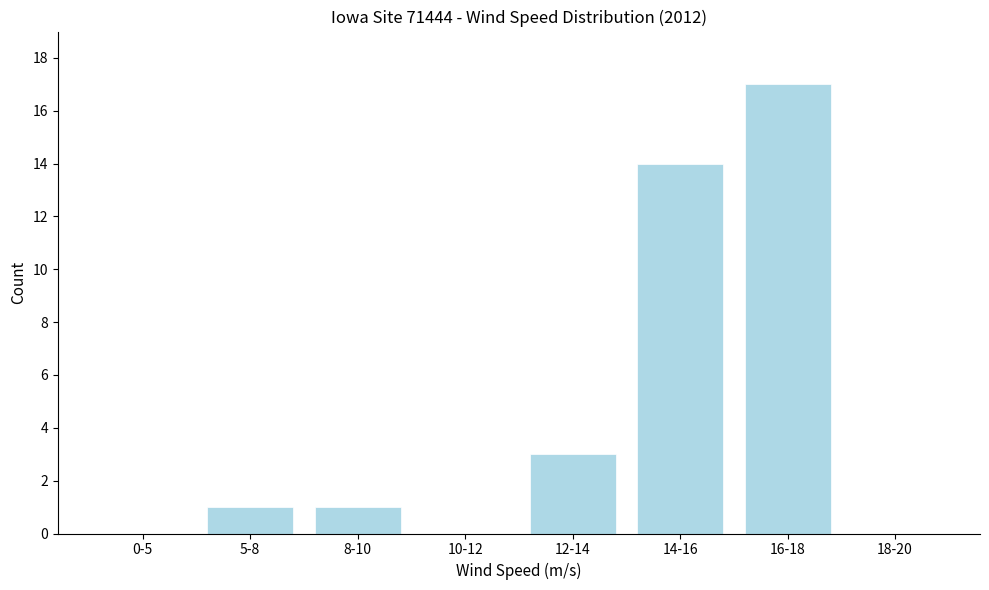

Reading left to right, extract all data points from this chart.

0-5=0	5-8=1	8-10=1	10-12=0	12-14=3	14-16=14	16-18=17	18-20=0